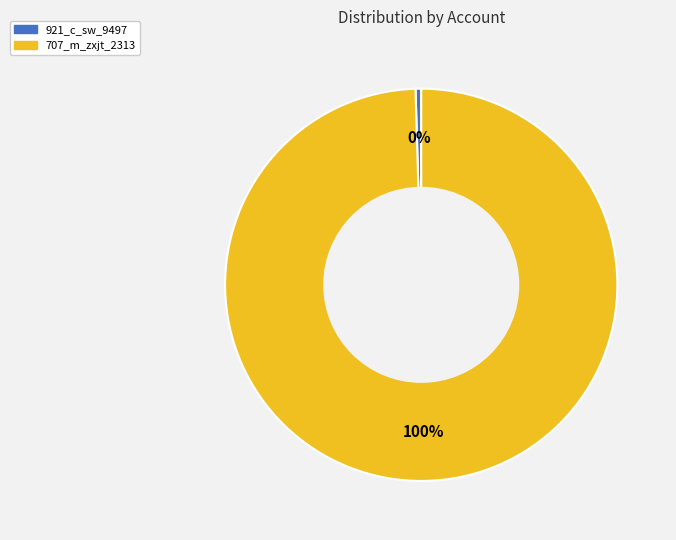

To the nearest percent, what is the average slice percentage?

50%